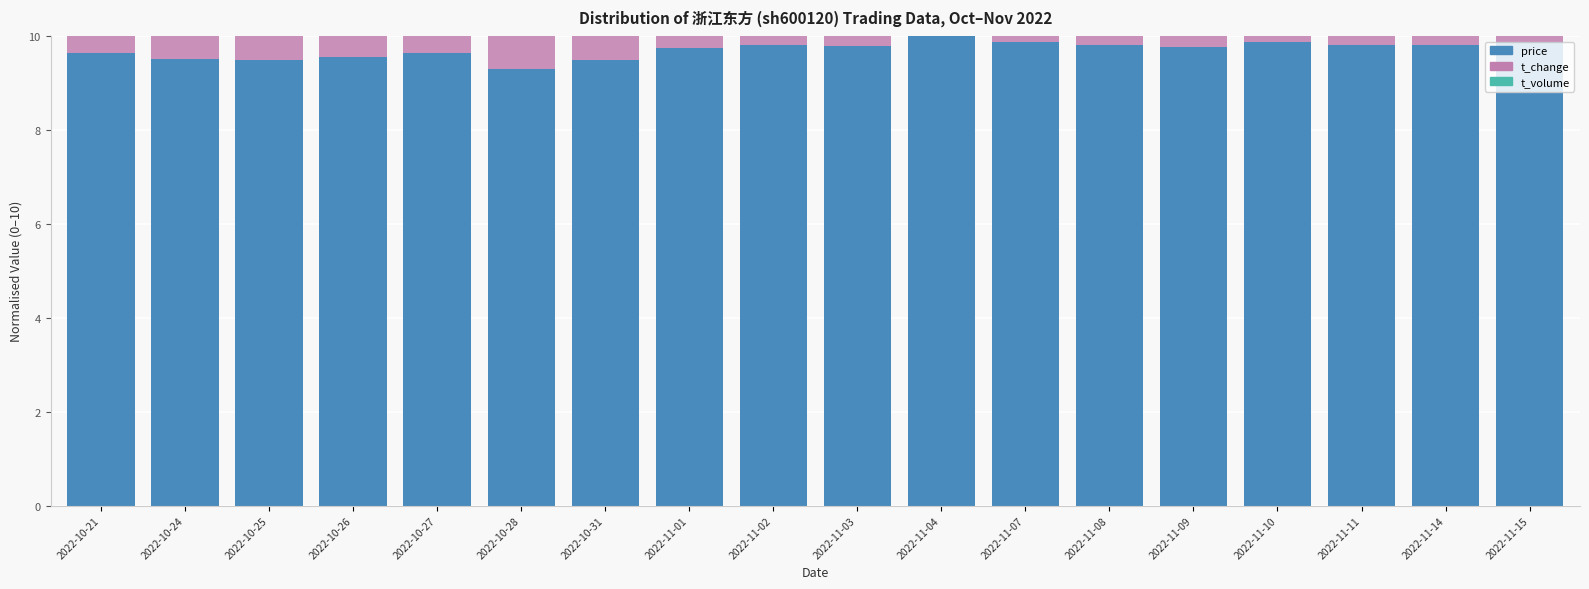

Is it true that t_change equals 4.4 at 2022-11-07?

True